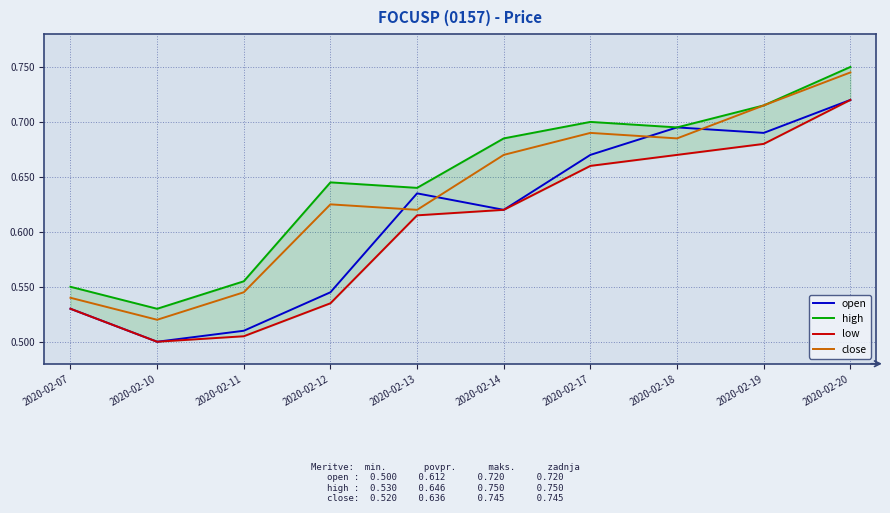

Reading right to left, list all the values displayed in this chart.

open: 0.7	0.7	0.7	0.7	0.6	0.6	0.5	0.5	0.5	0.5
high: 0.8	0.7	0.7	0.7	0.7	0.6	0.6	0.6	0.5	0.6
low: 0.7	0.7	0.7	0.7	0.6	0.6	0.5	0.5	0.5	0.5
close: 0.7	0.7	0.7	0.7	0.7	0.6	0.6	0.5	0.5	0.5